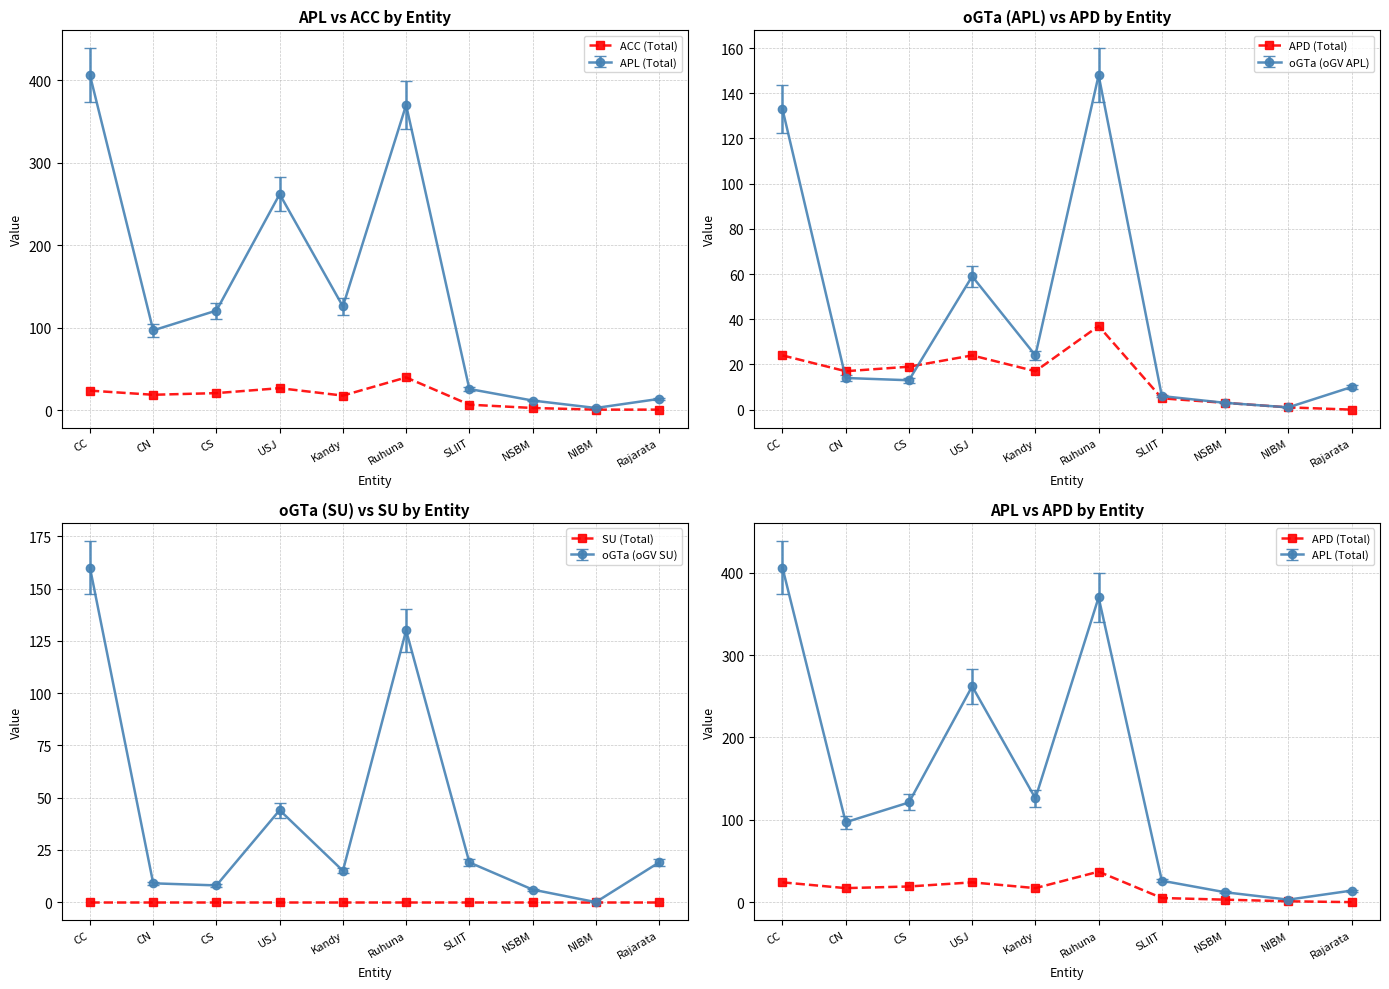

What is the total value across all series at USJ?

51